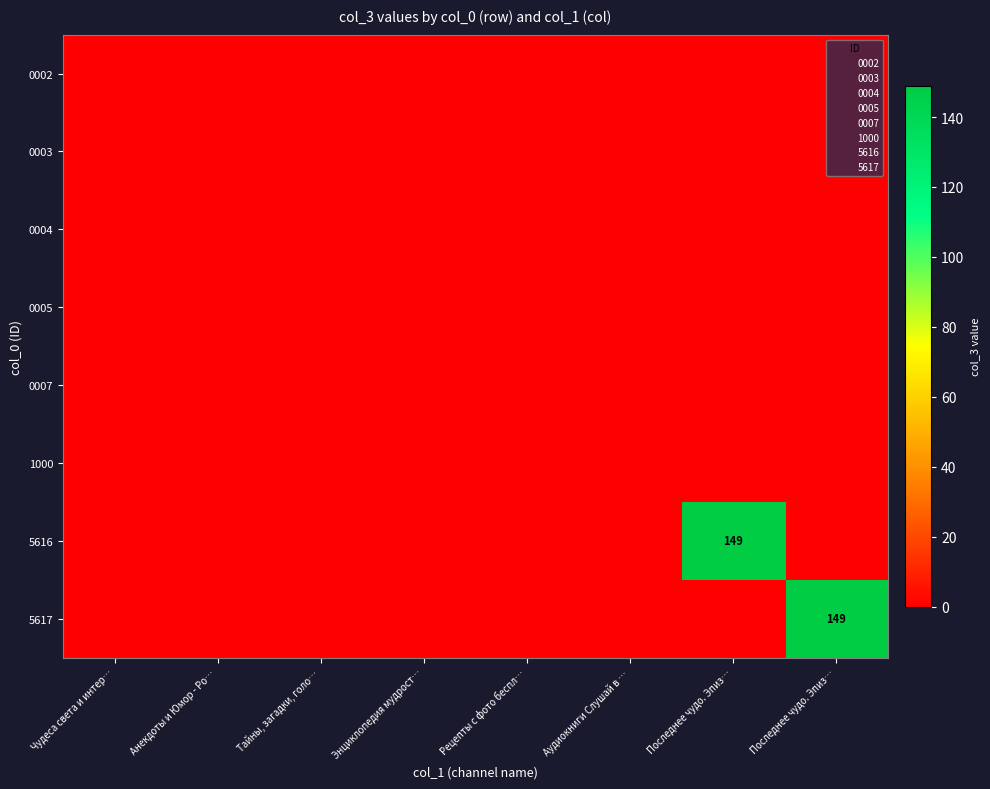

Which has a higher value, Рецепты с фото беспл… or Последнее чудо. Эпиз…?

Рецепты с фото беспл…